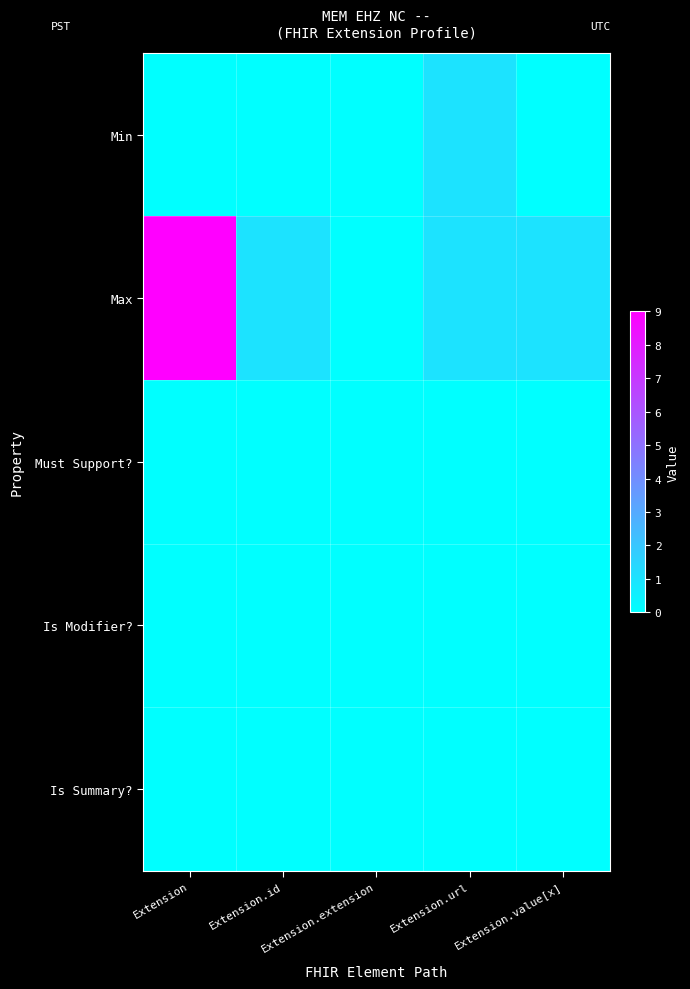

How many series are shown in this chart?

5